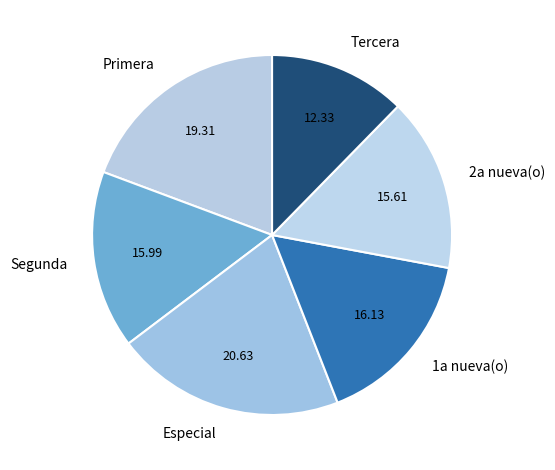

How many slices are in this pie chart?

6